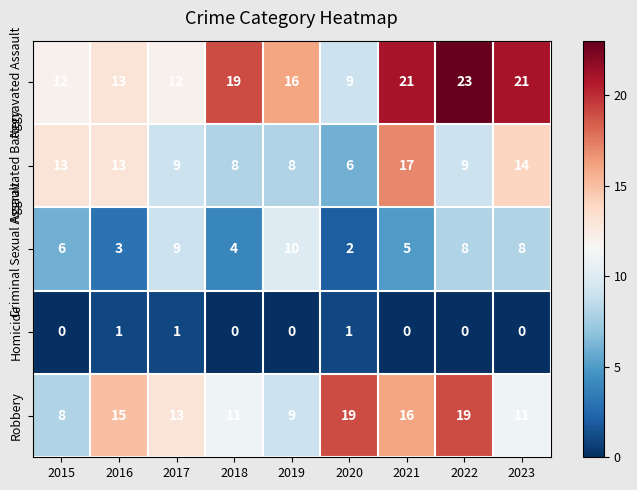

Count the number of data series in this chart.

5